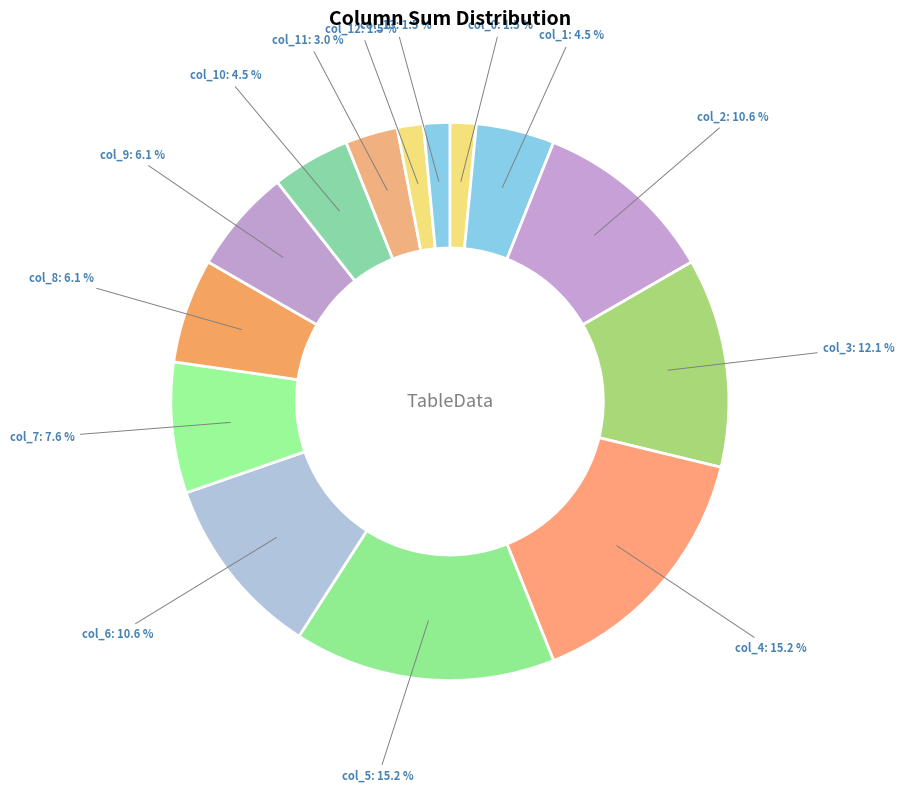

How many slices are in this pie chart?

14